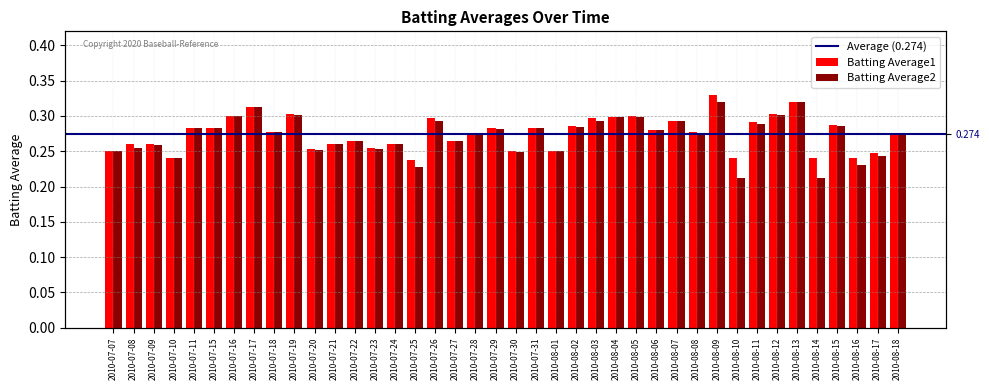

What is the minimum value for Batting Average1?

0.2